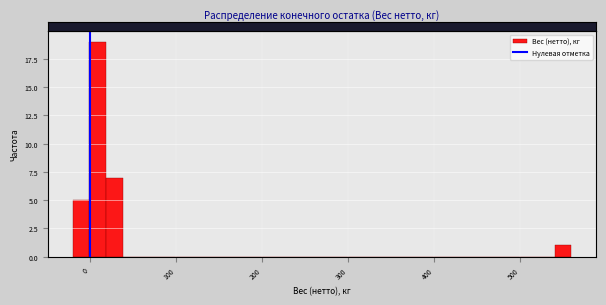

Around what value on the x-axis is the tallest bar? Give the approximate position of its centre, as read against the axis.

10